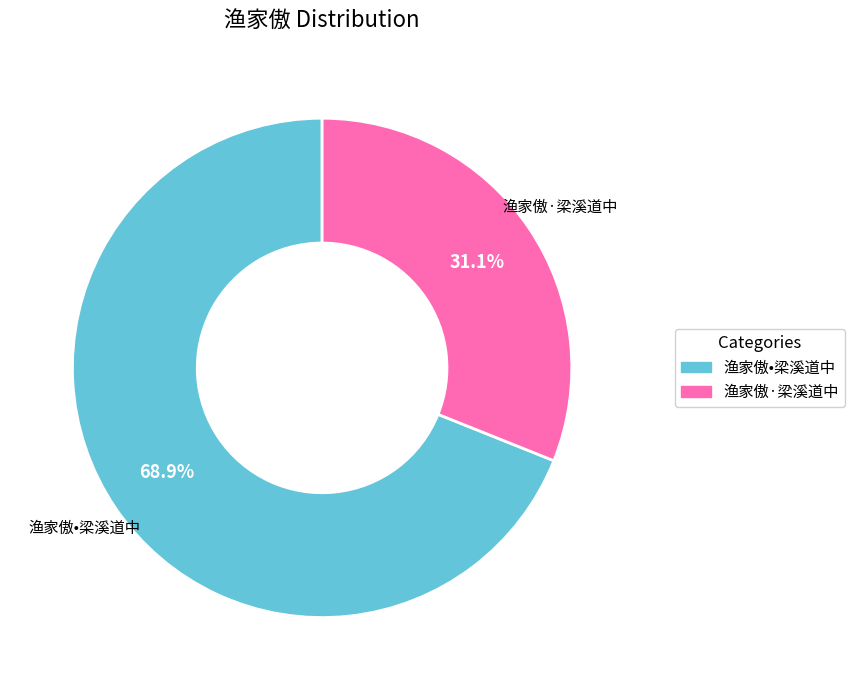

Which slice is the largest?

渔家傲•梁溪道中